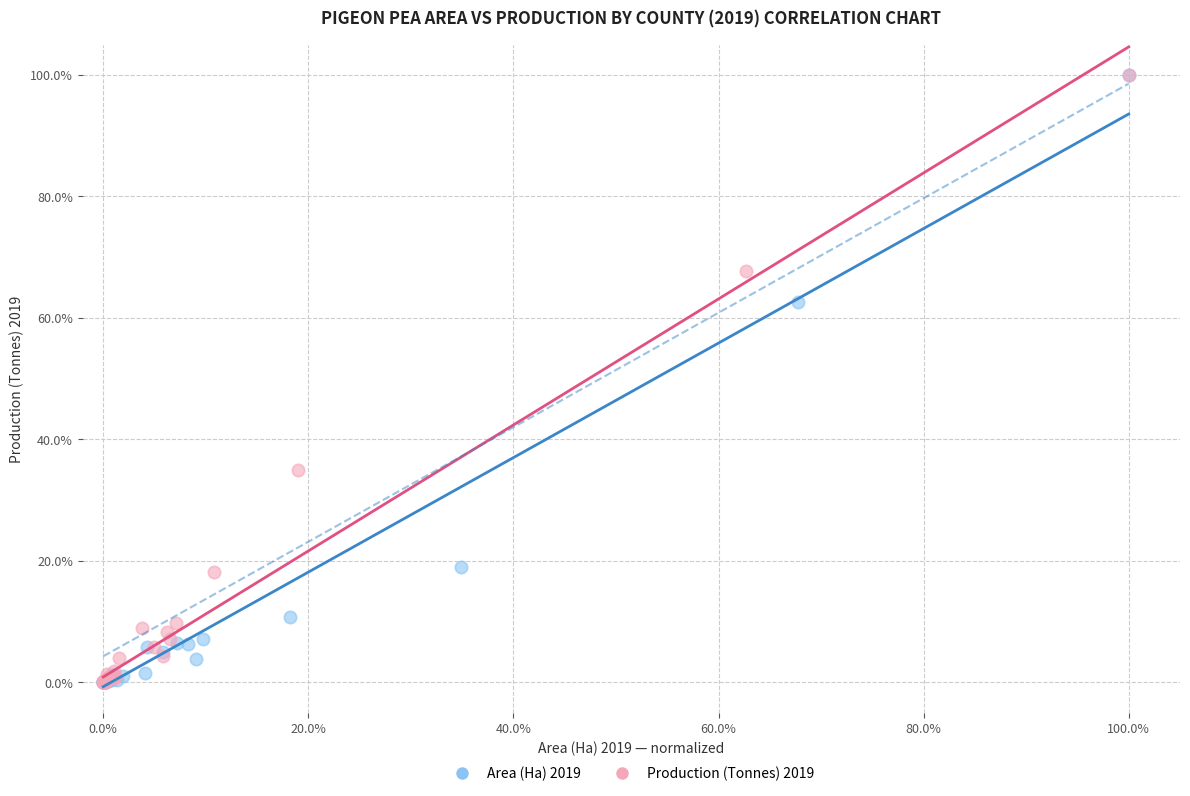

What are all the series names shown in the legend?

Area (Ha) 2019, Production (Tonnes) 2019